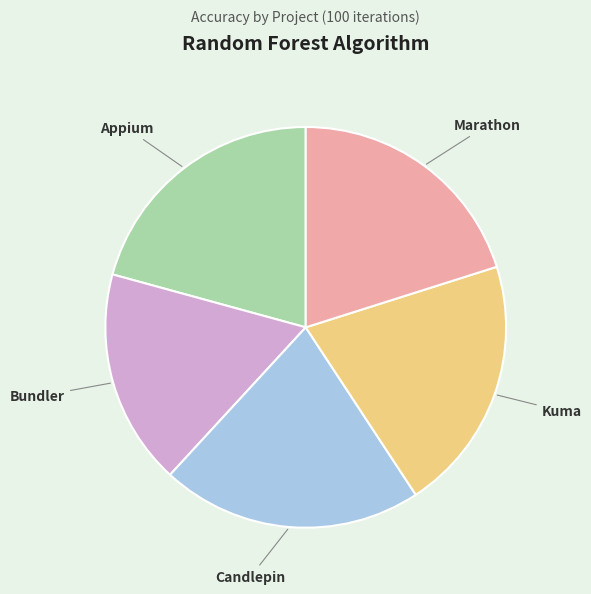

Do Appium and Marathon together represent more than half of the pie?

No